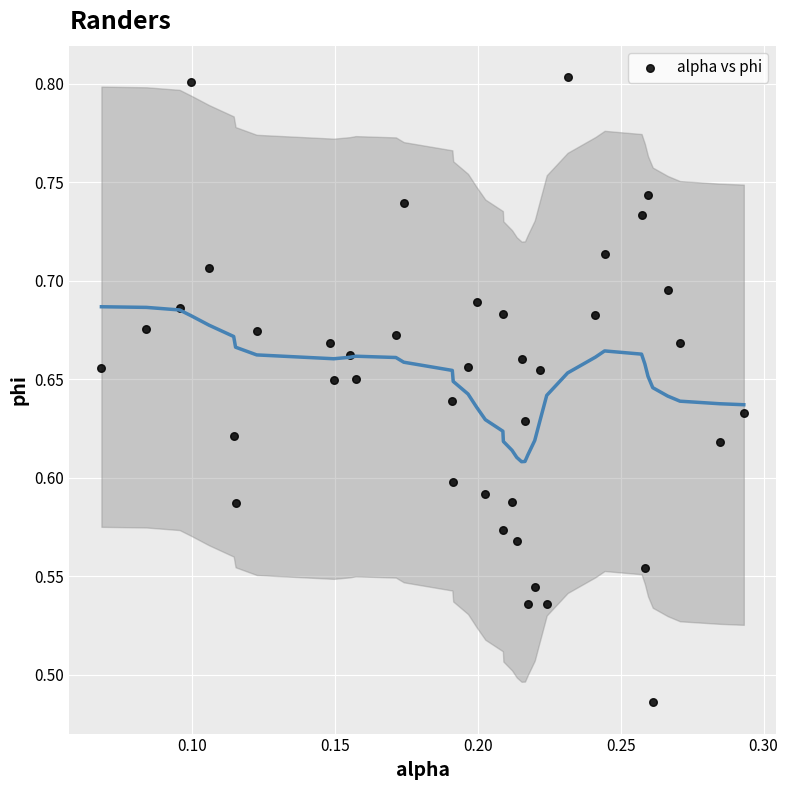

What is the range of Y values (max minus min)?

0.3